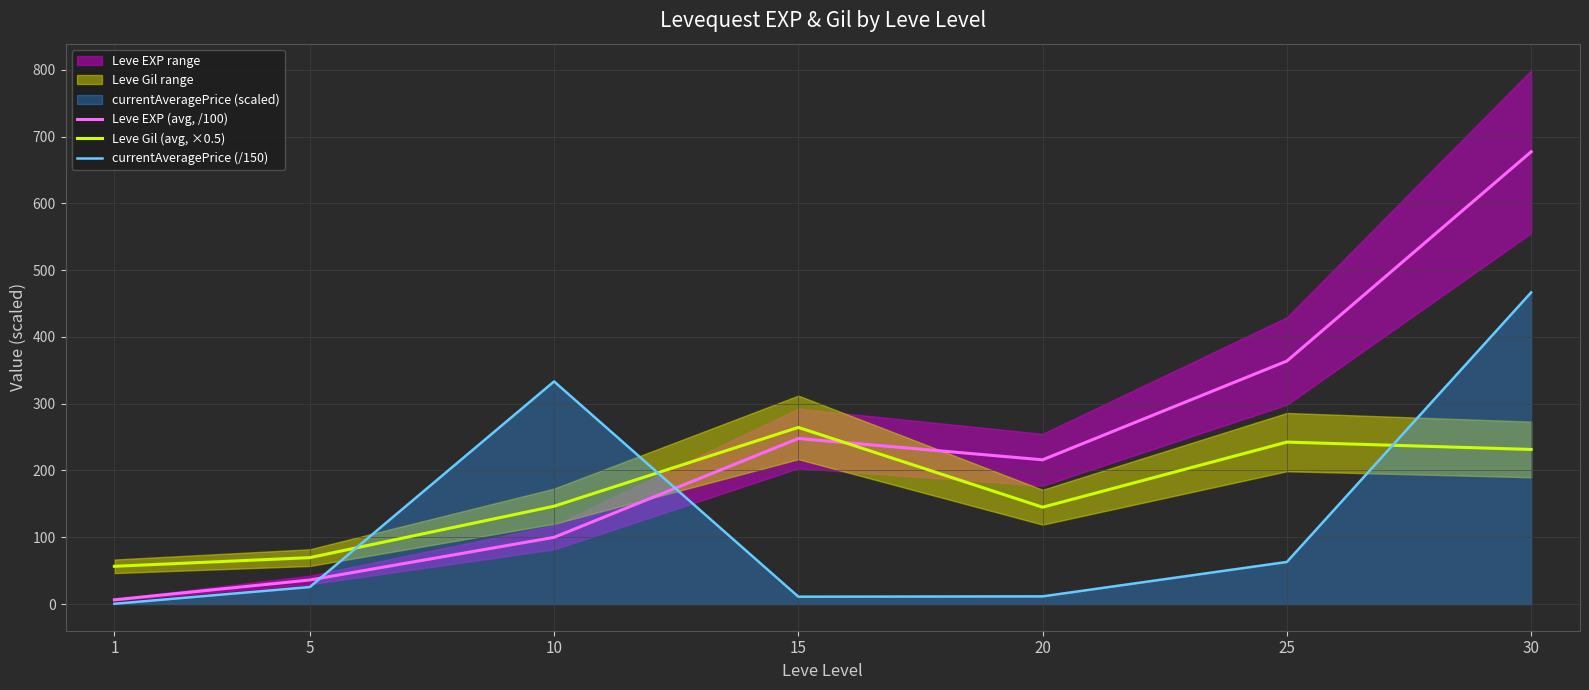

List the series in order of their overall mean, lowest first.

currentAveragePrice (/150), Leve Gil (avg, ×0.5), Leve EXP (avg, /100)